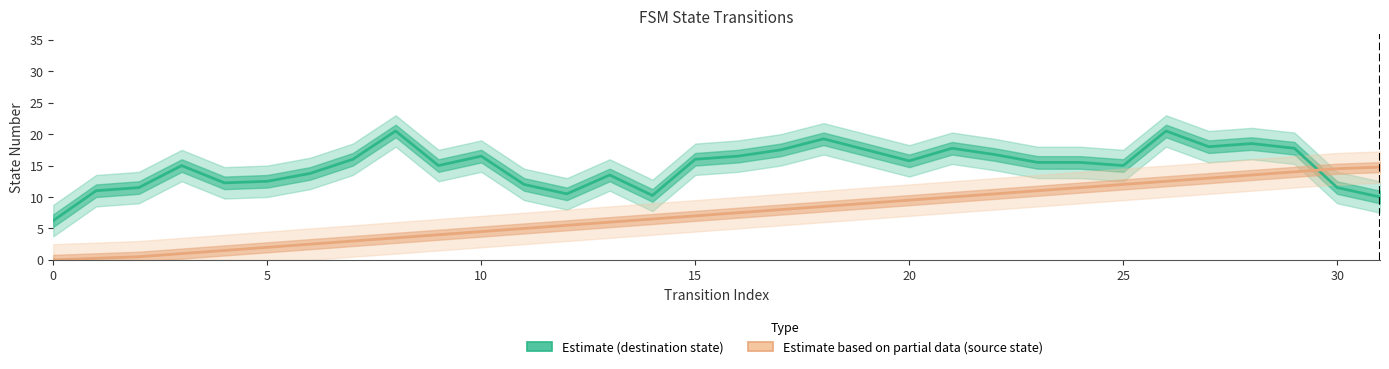

Does the chart display data point markers on the line(s)?

No